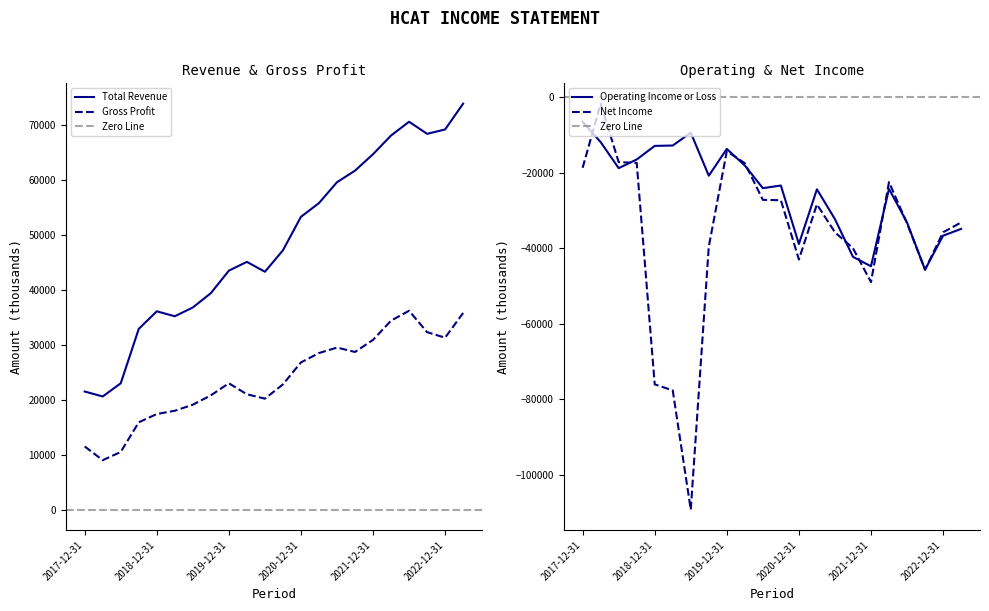

True or false: Total Revenue and Gross Profit intersect in this chart.

False